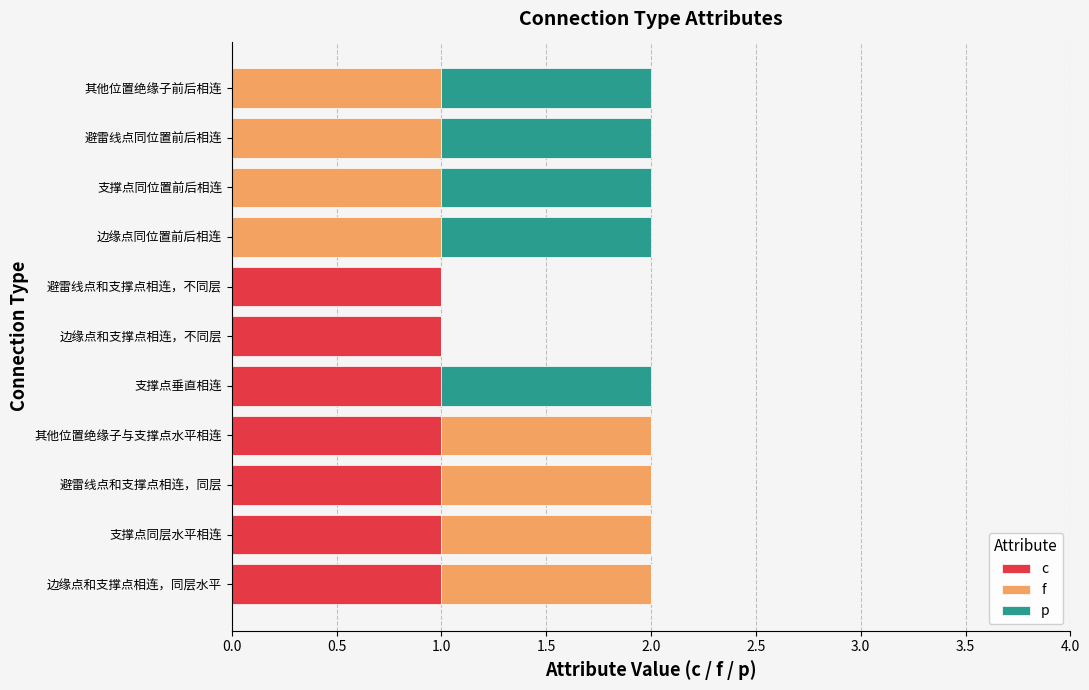

What are all the series names shown in the legend?

c, f, p